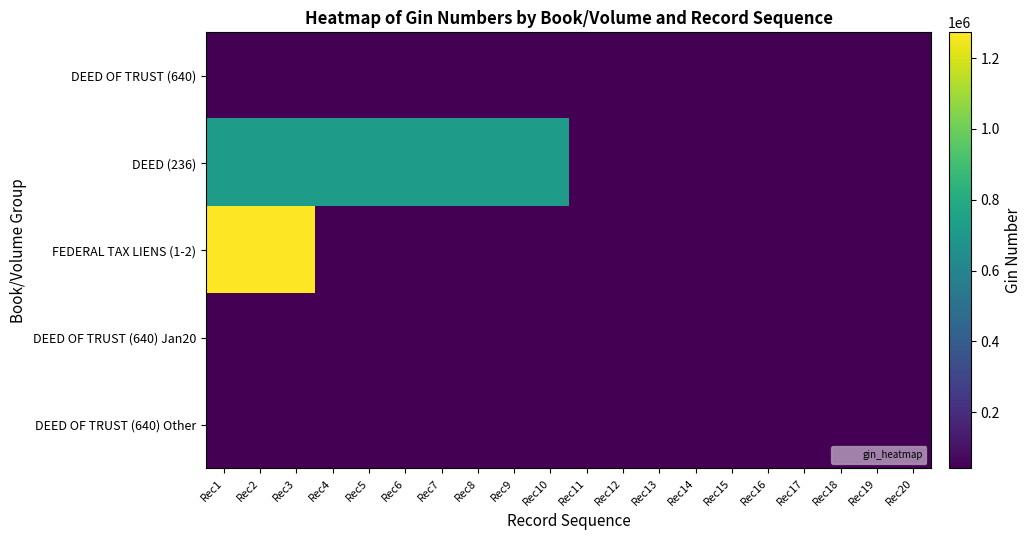

What is the total value across all series at Rec9?

880141